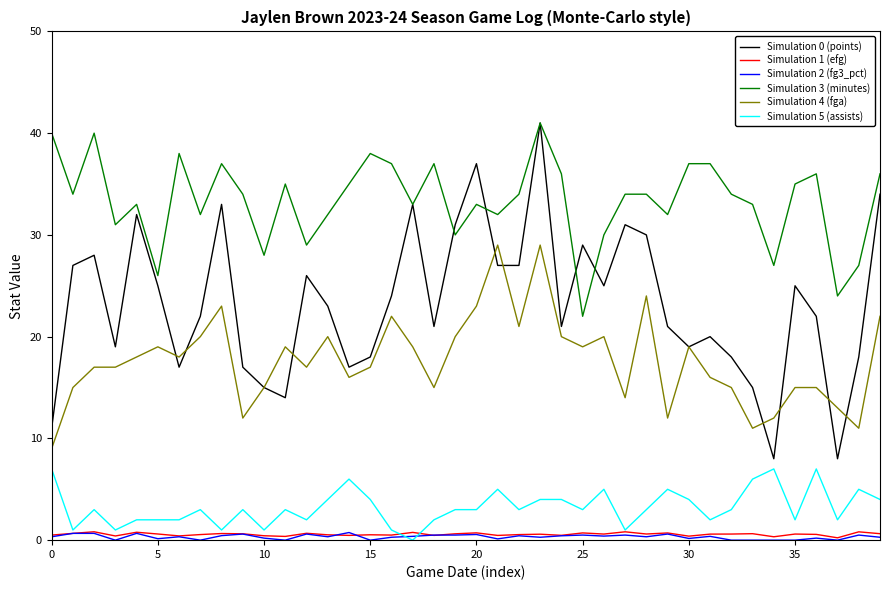

What is the difference between the second highest and second lowest values in the Simulation 1 (efg) series?

0.5